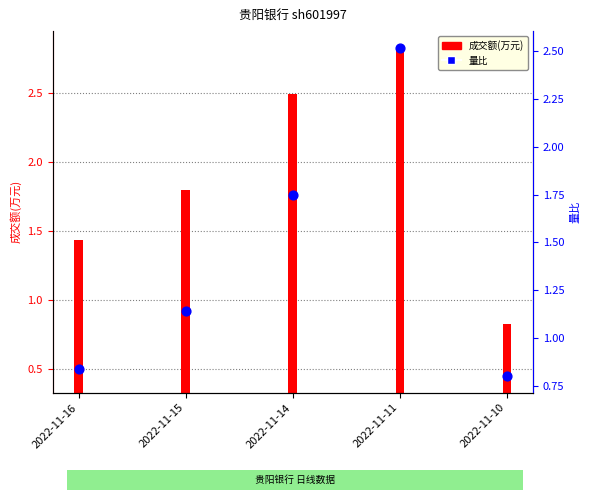

What is the change in value from 2022-11-16 to 2022-11-15?

+0.3